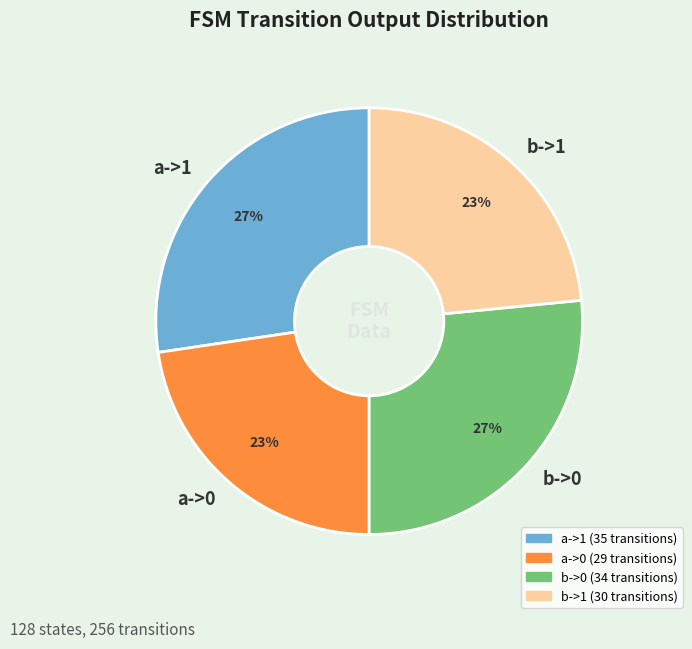

What percentage is the a->0 slice, to the nearest percent?

23%